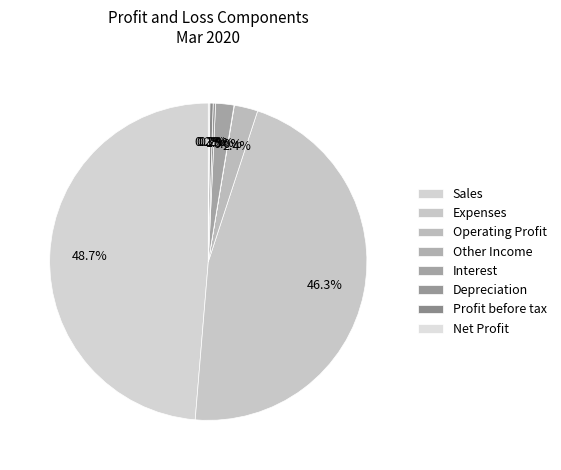

Count the number of slices in the pie.

8